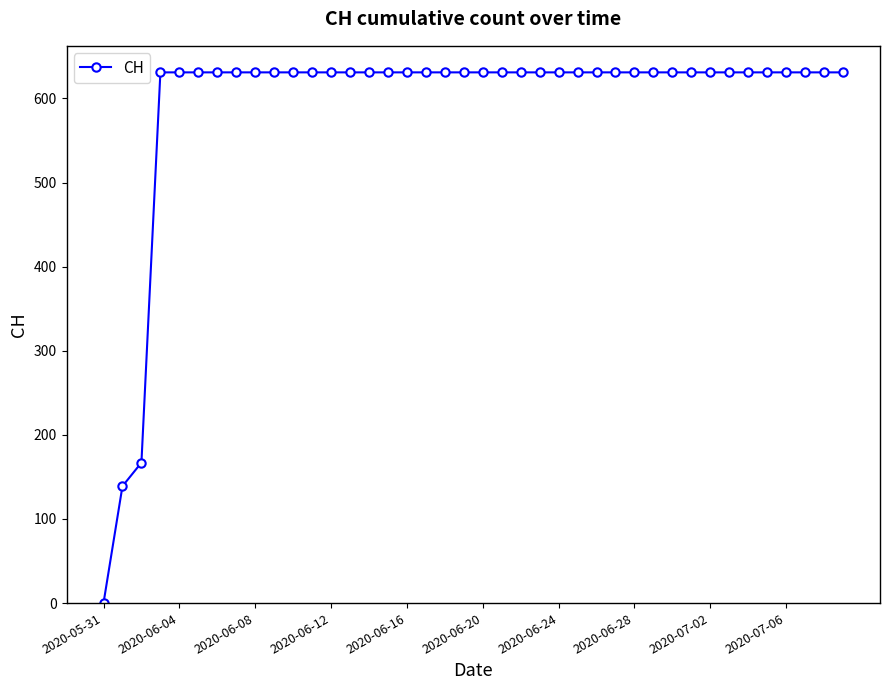

Reading left to right, transcribe all the data shown in this chart.

0	139	167	631	631	631	631	631	631	631	631	631	631	631	631	631	631	631	631	631	631	631	631	631	631	631	631	631	631	631	631	631	631	631	631	631	631	631	631	631